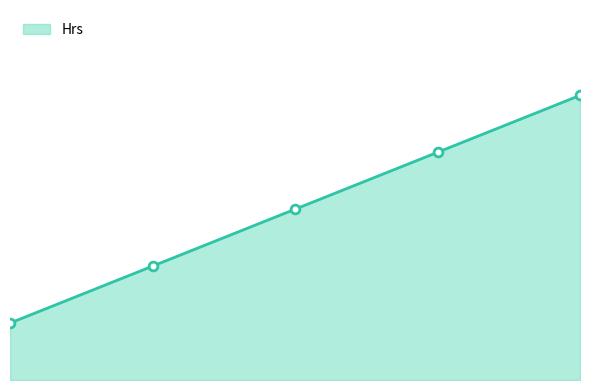

Does the chart have visible grid lines?

No